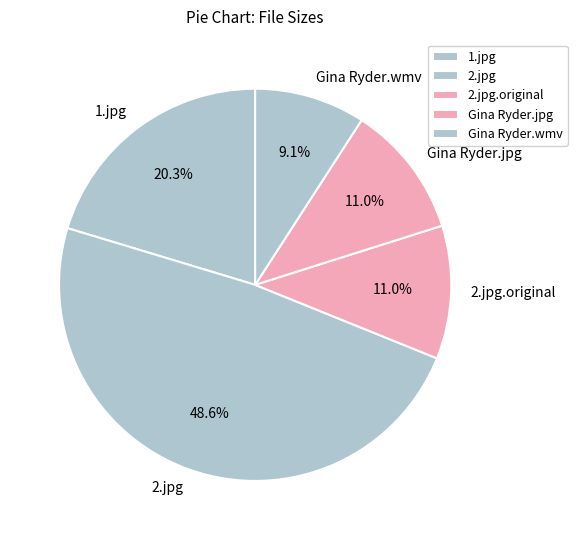

Which slice is the smallest?

Gina Ryder.wmv